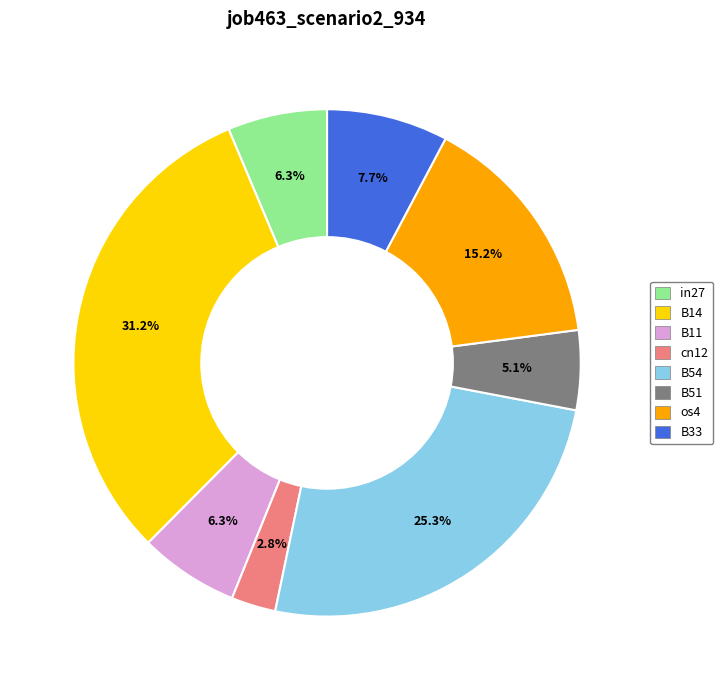

Between B11 and os4, which is larger?

os4